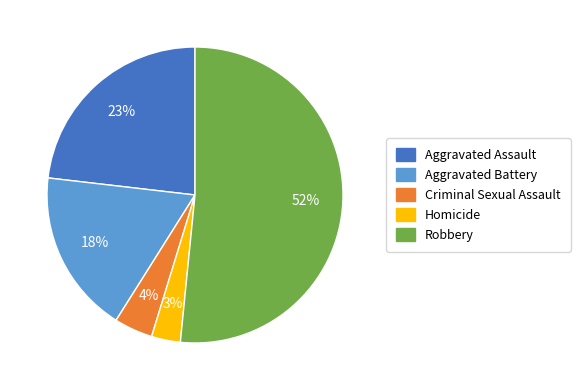

Is it true that Homicide is 3% of the pie?

True